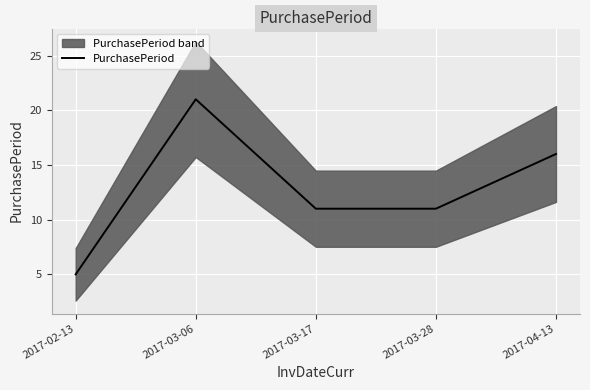

Where is the data nearest to the value 13?

2017-03-17